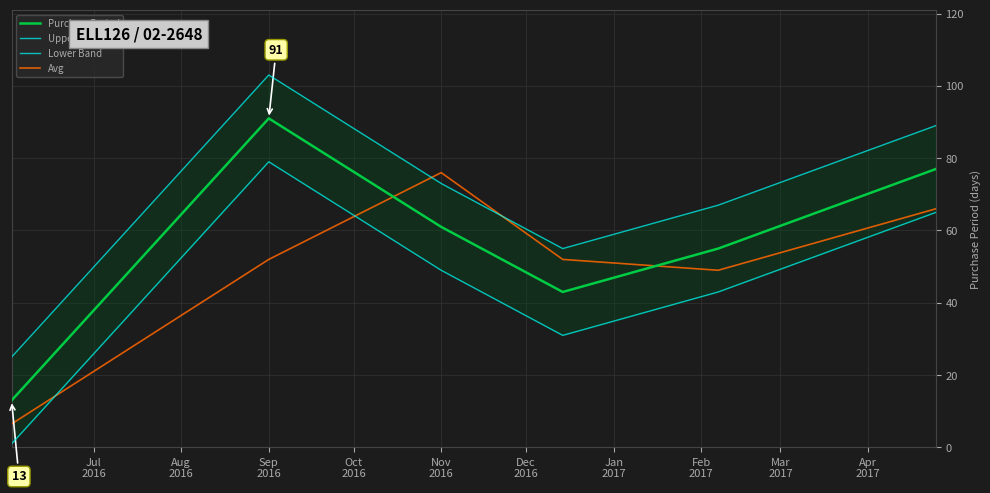

Which series ends up on top after the final intersection of Avg and PurchasePeriod?

PurchasePeriod